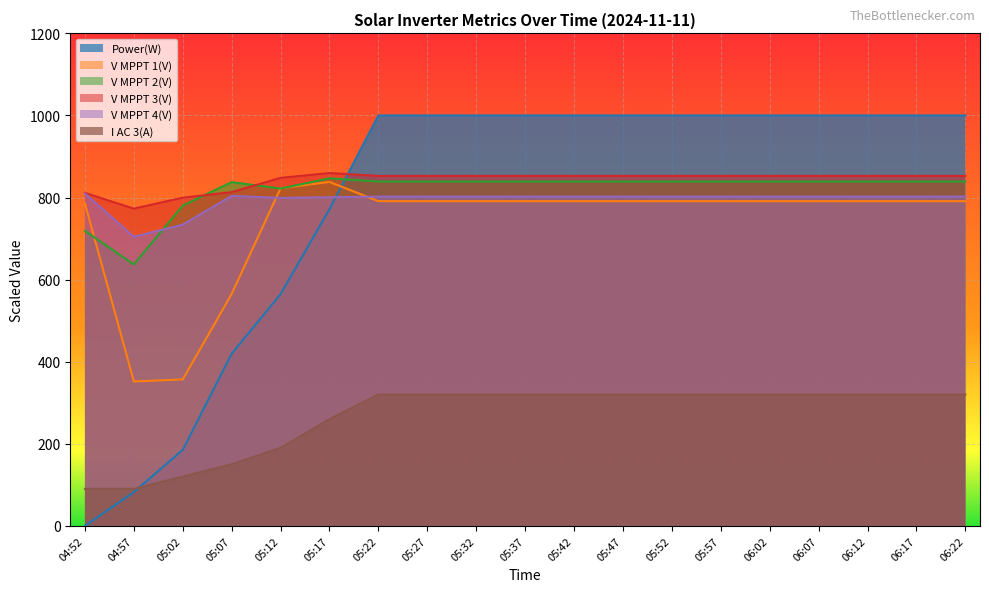

Is the value of V MPPT 1(V) at 05:57 greater than the value of Power(W) at 05:37?

No